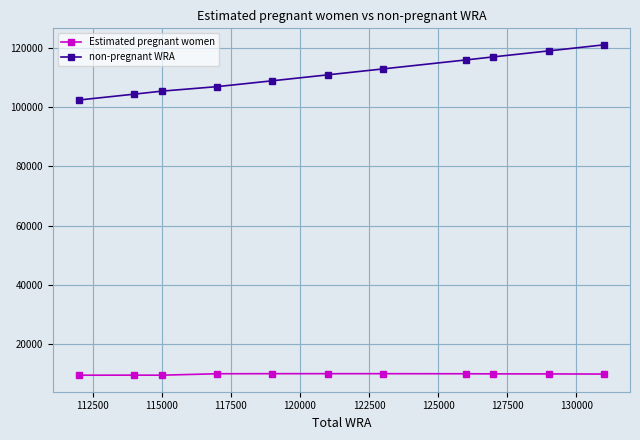

What is the difference between the maximum and minimum values in the Estimated pregnant women series?

516.2